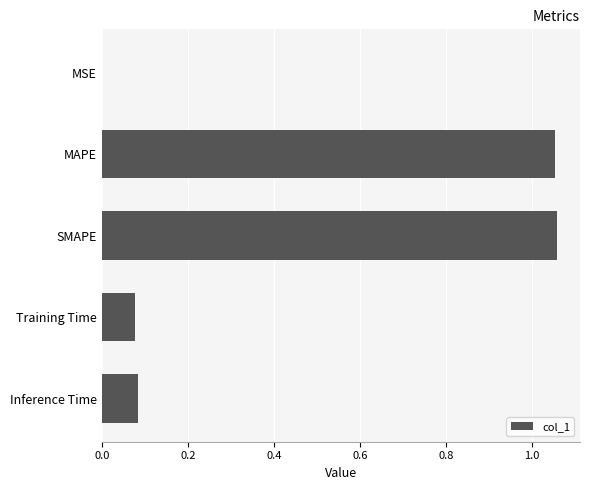

What is the sum of the values at SMAPE and MAPE?

2.1